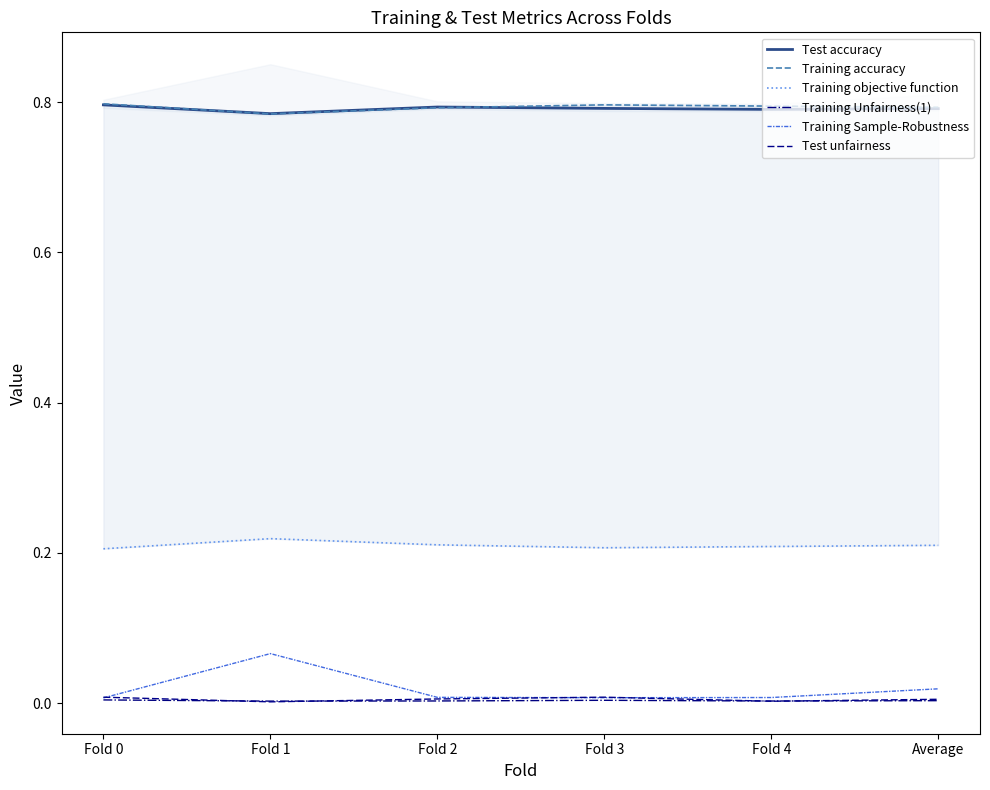

Where is Training Unfairness(1) nearest to the value 0?

Fold 1